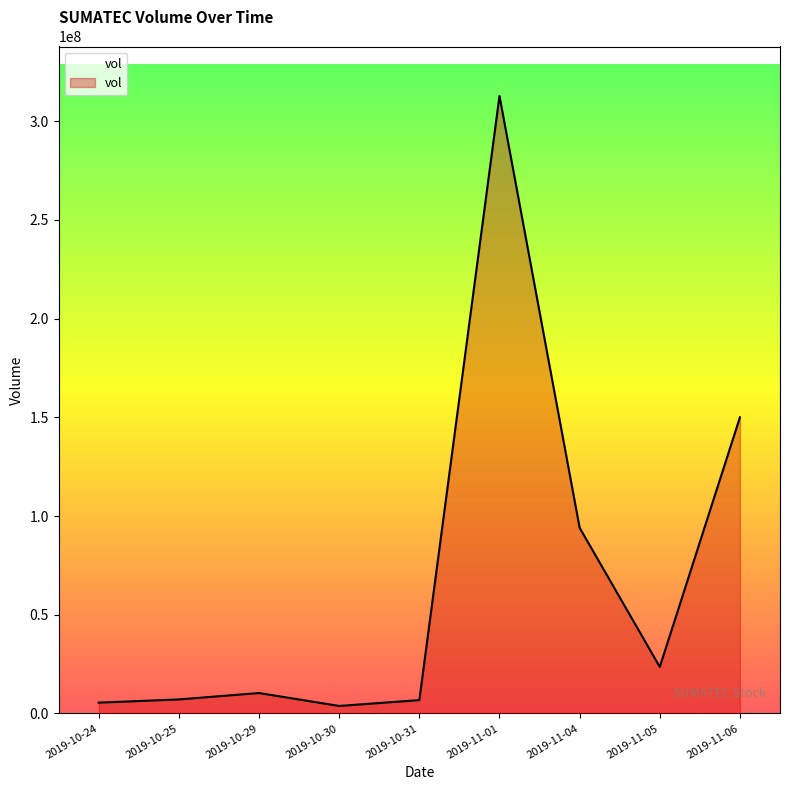

Approximately how many times larger is the value at 2019-11-05 compared to 2019-10-25?

3.3